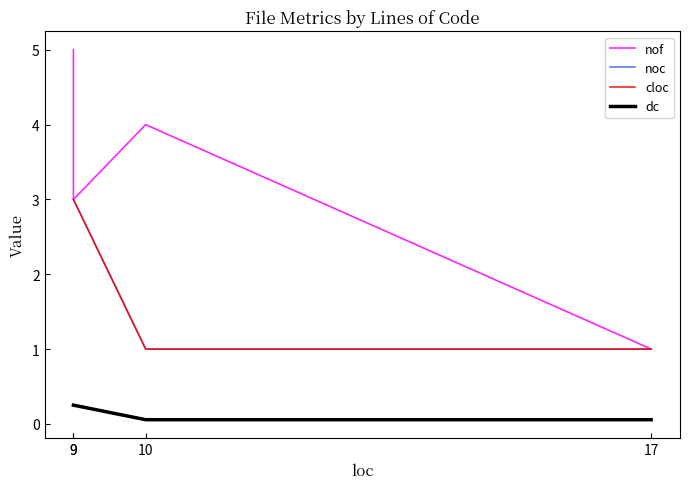

The cloc series shows 0.7 at 9. True or false?

False